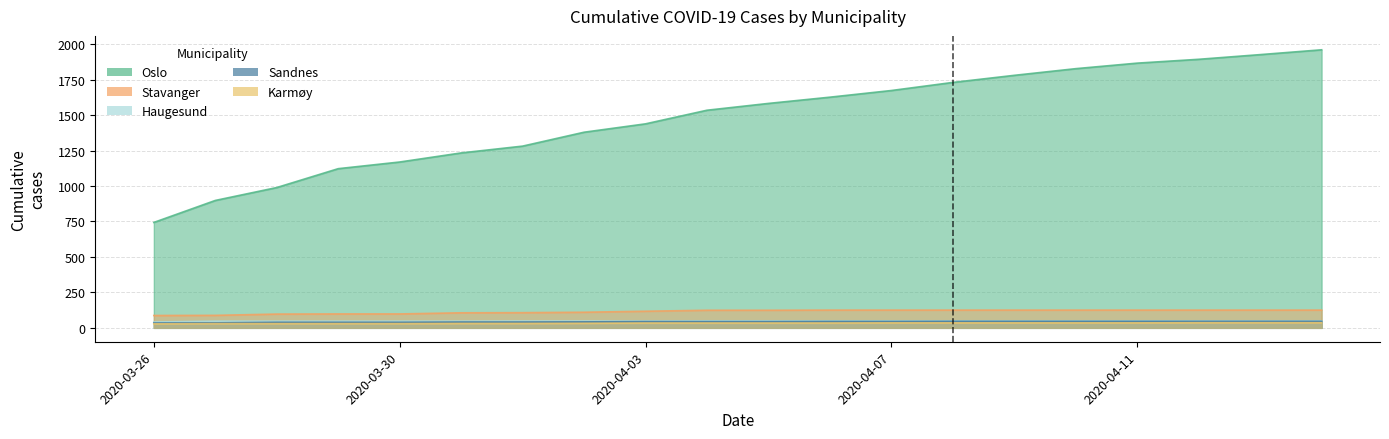

What position from the left is 2020-04-05?

11